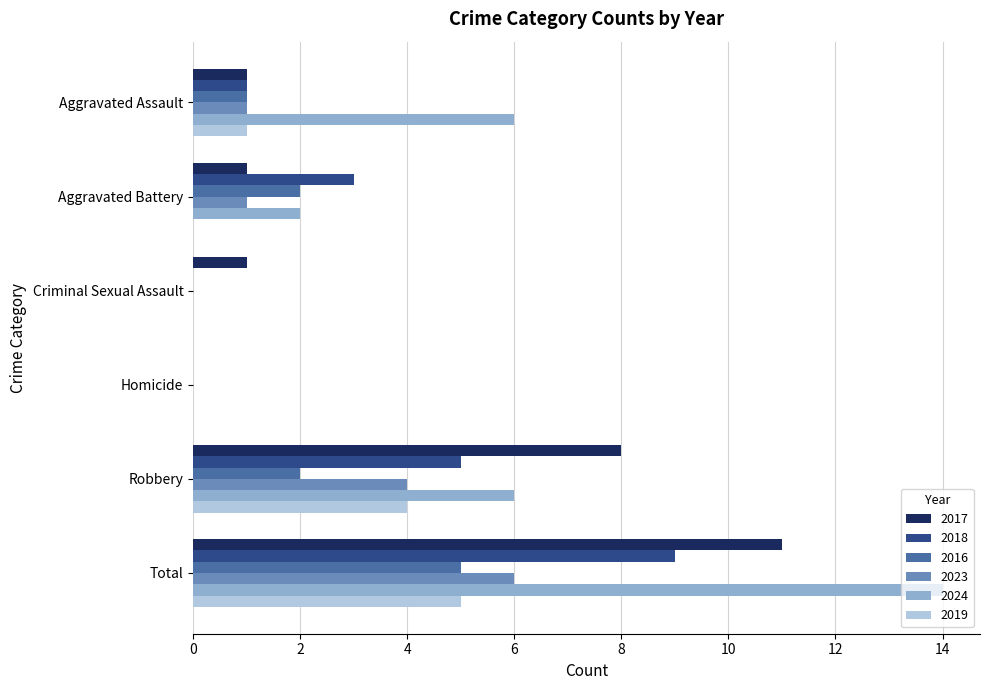

What is the approximate value of 2018 at Total?

9